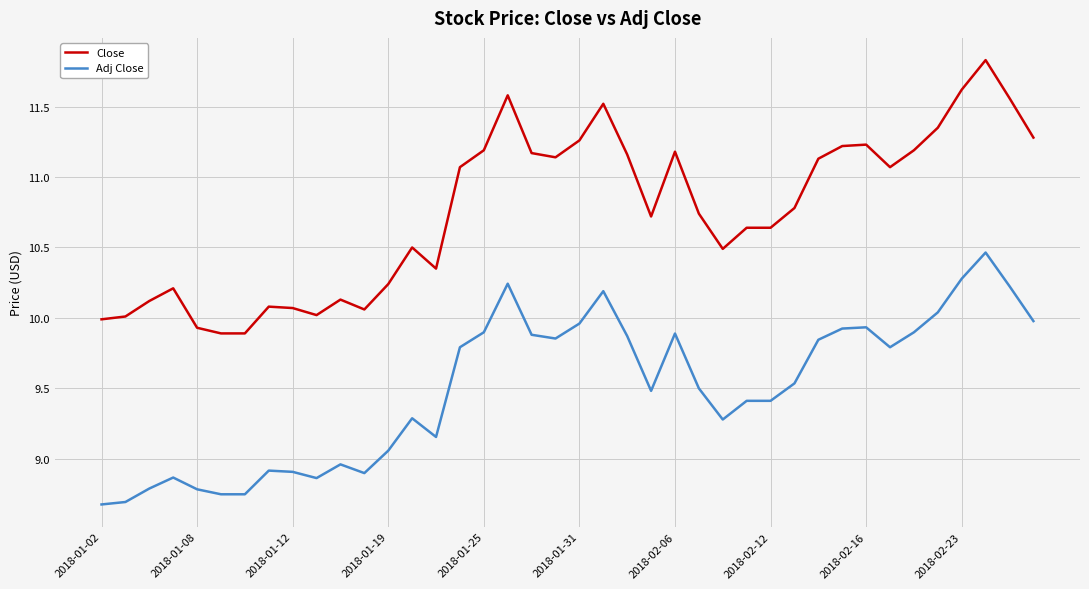

Which series has the largest total across all categories?

Close